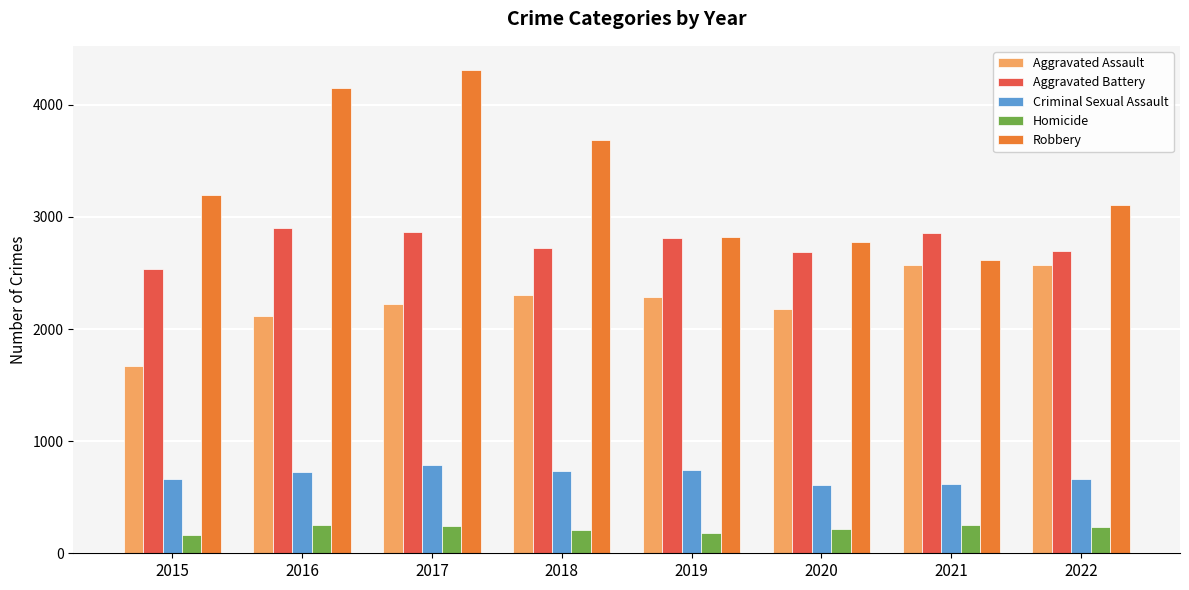

Which series has the largest range (max minus min)?

Robbery